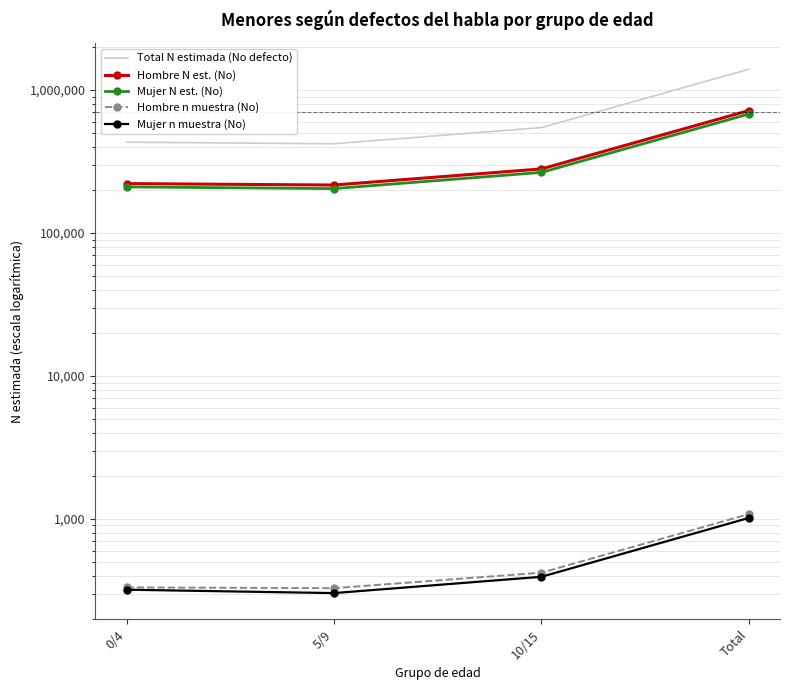

What is the label of the 3rd point from the right?

5/9